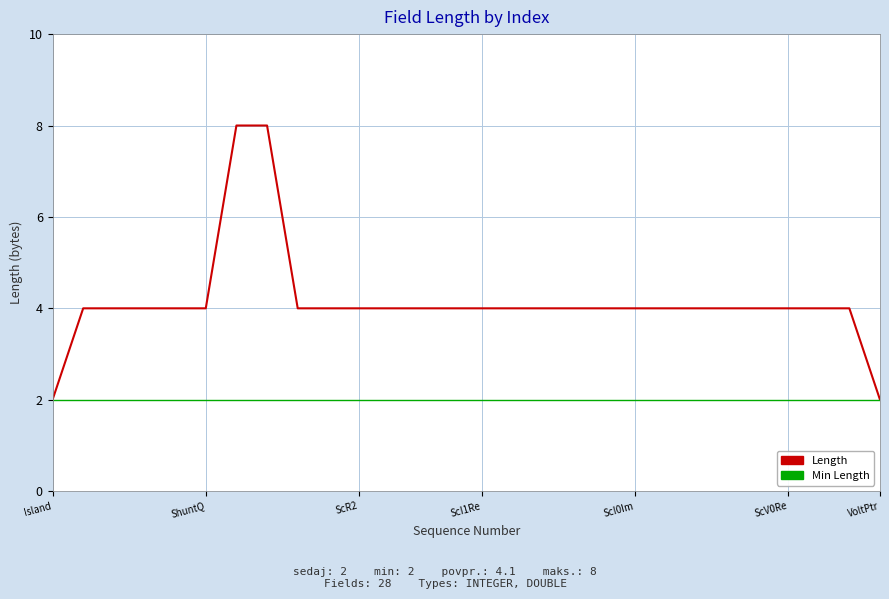

What is the maximum value shown in the chart?

8